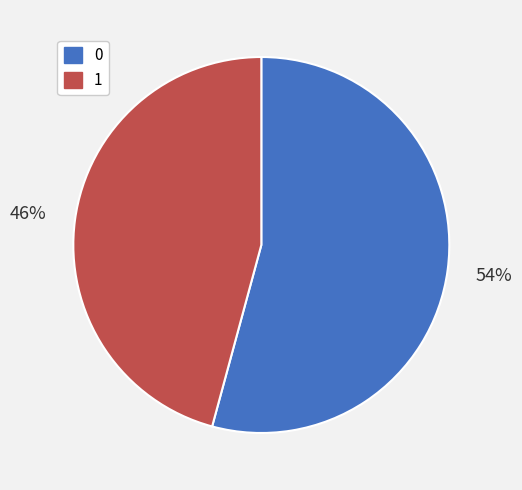

What is the smallest slice in the pie chart?

1